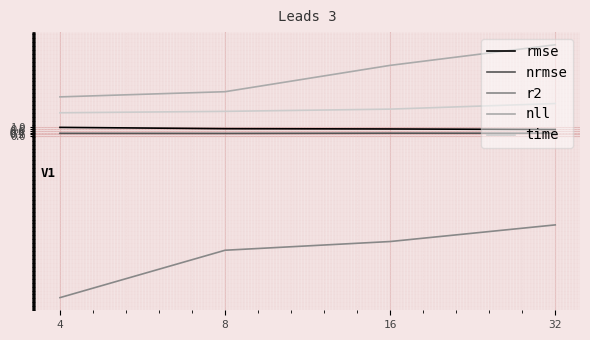

Where is r2 nearest to the value -14?

8